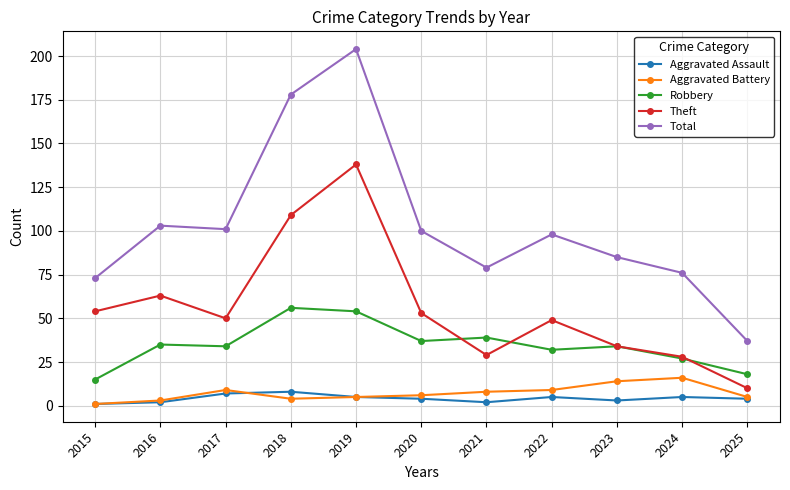

Does the chart display data point markers on the line(s)?

Yes